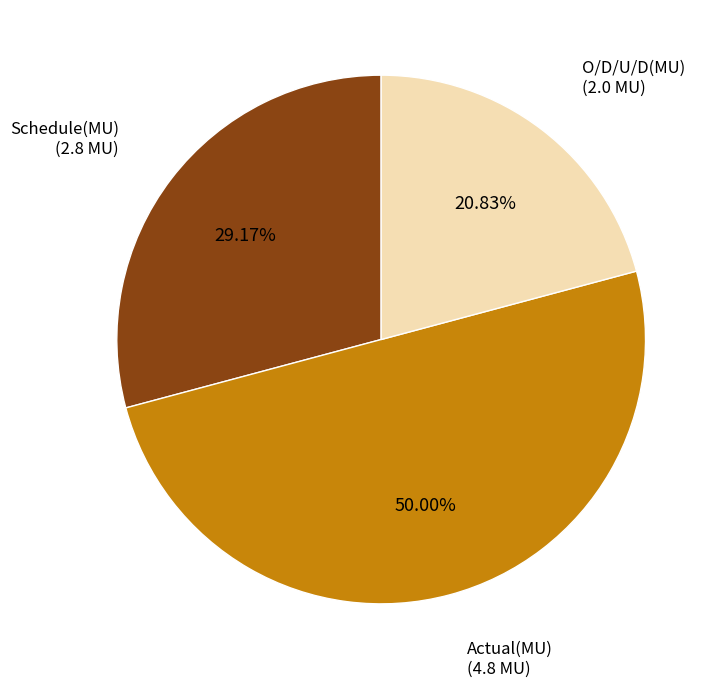

How many segments does this pie chart have?

3